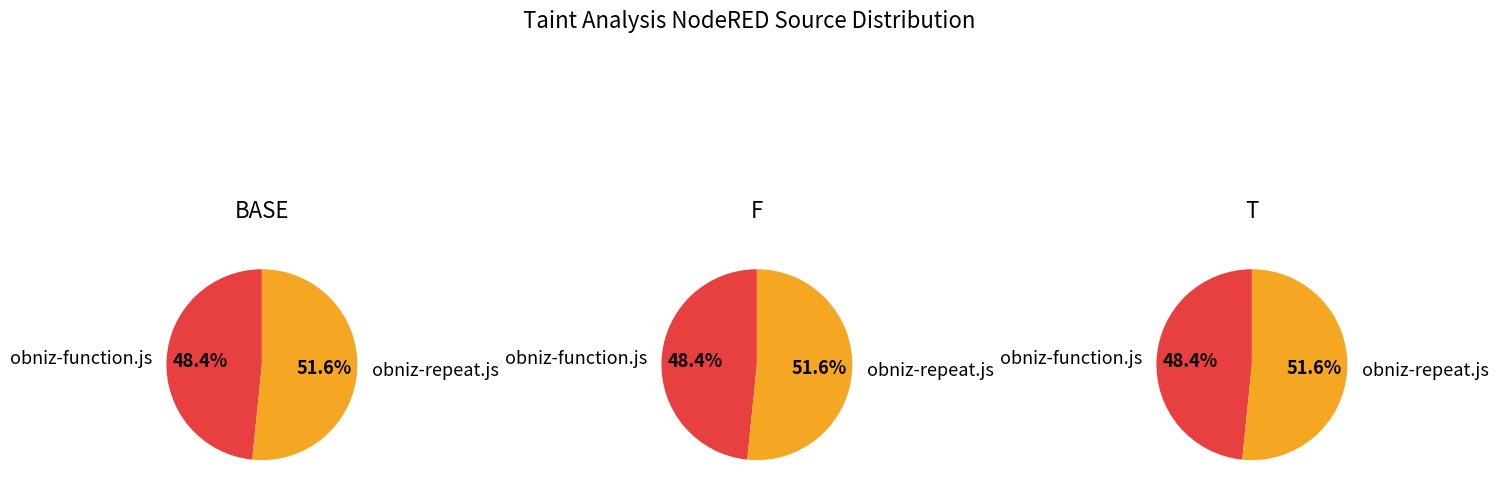

To the nearest percent, what is the average slice percentage?

50%